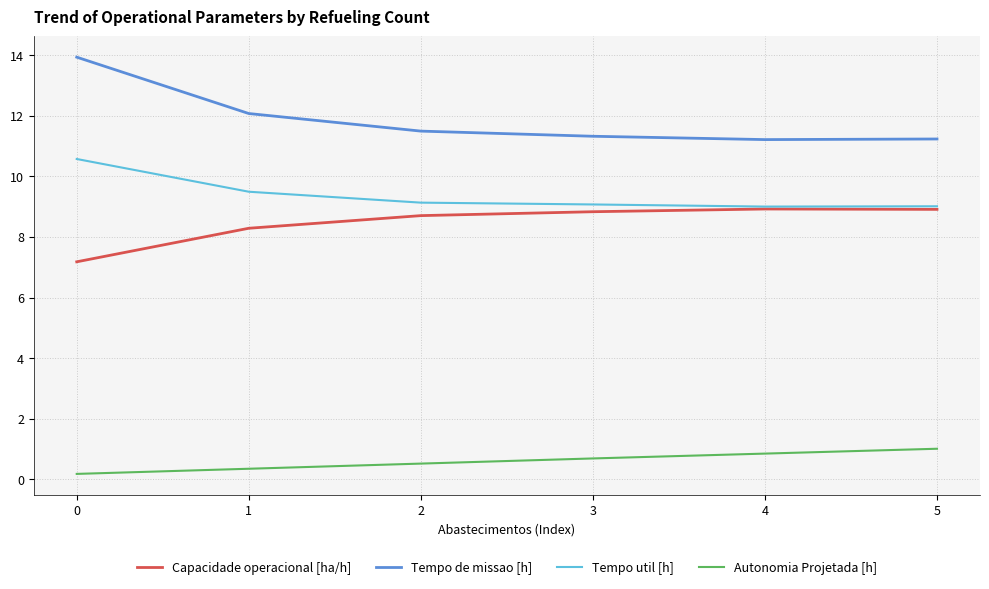

True or false: Tempo de missao [h] and Tempo util [h] cross at least once.

False